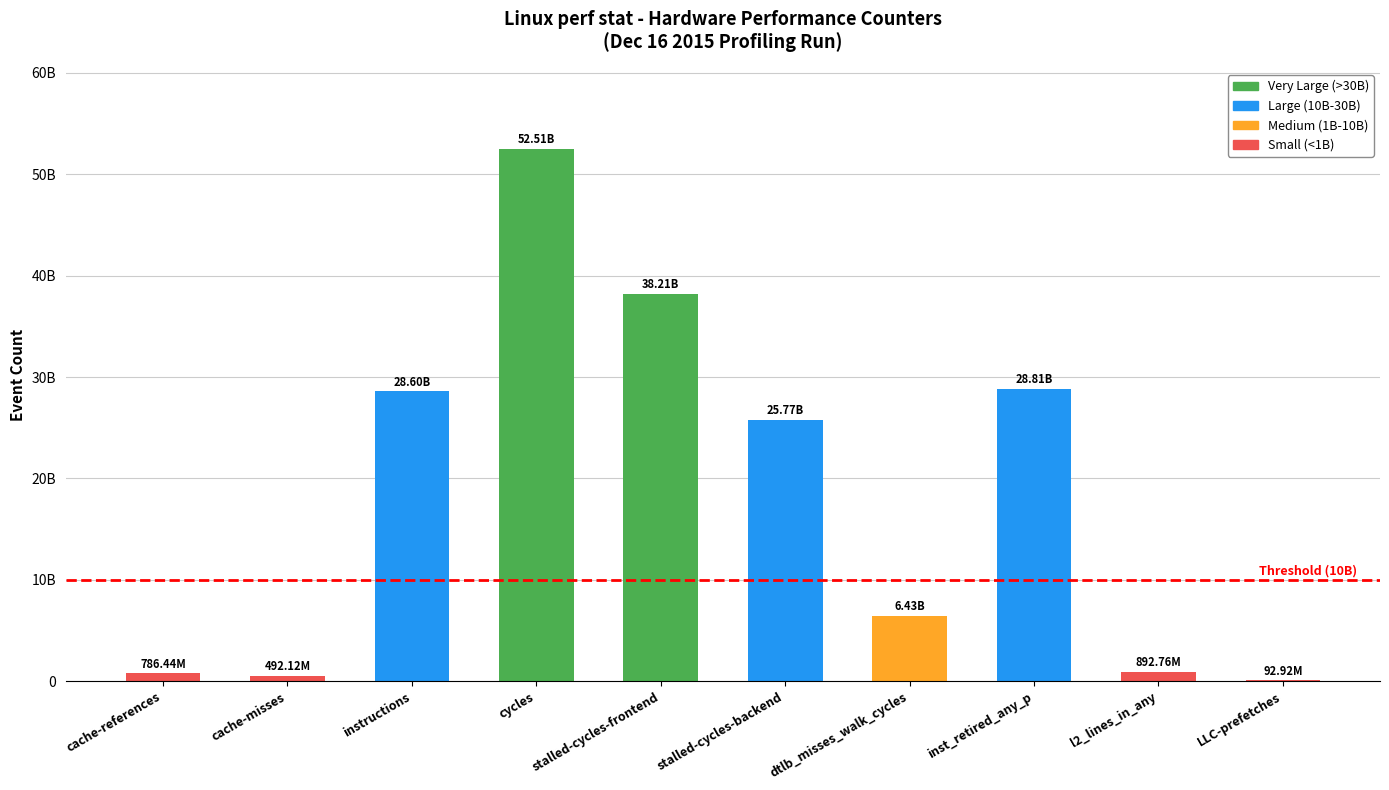

Rank the categories by value from lowest to highest.

LLC-prefetches, cache-misses, cache-references, l2_lines_in_any, dtlb_misses_walk_cycles, stalled-cycles-backend, instructions, inst_retired_any_p, stalled-cycles-frontend, cycles